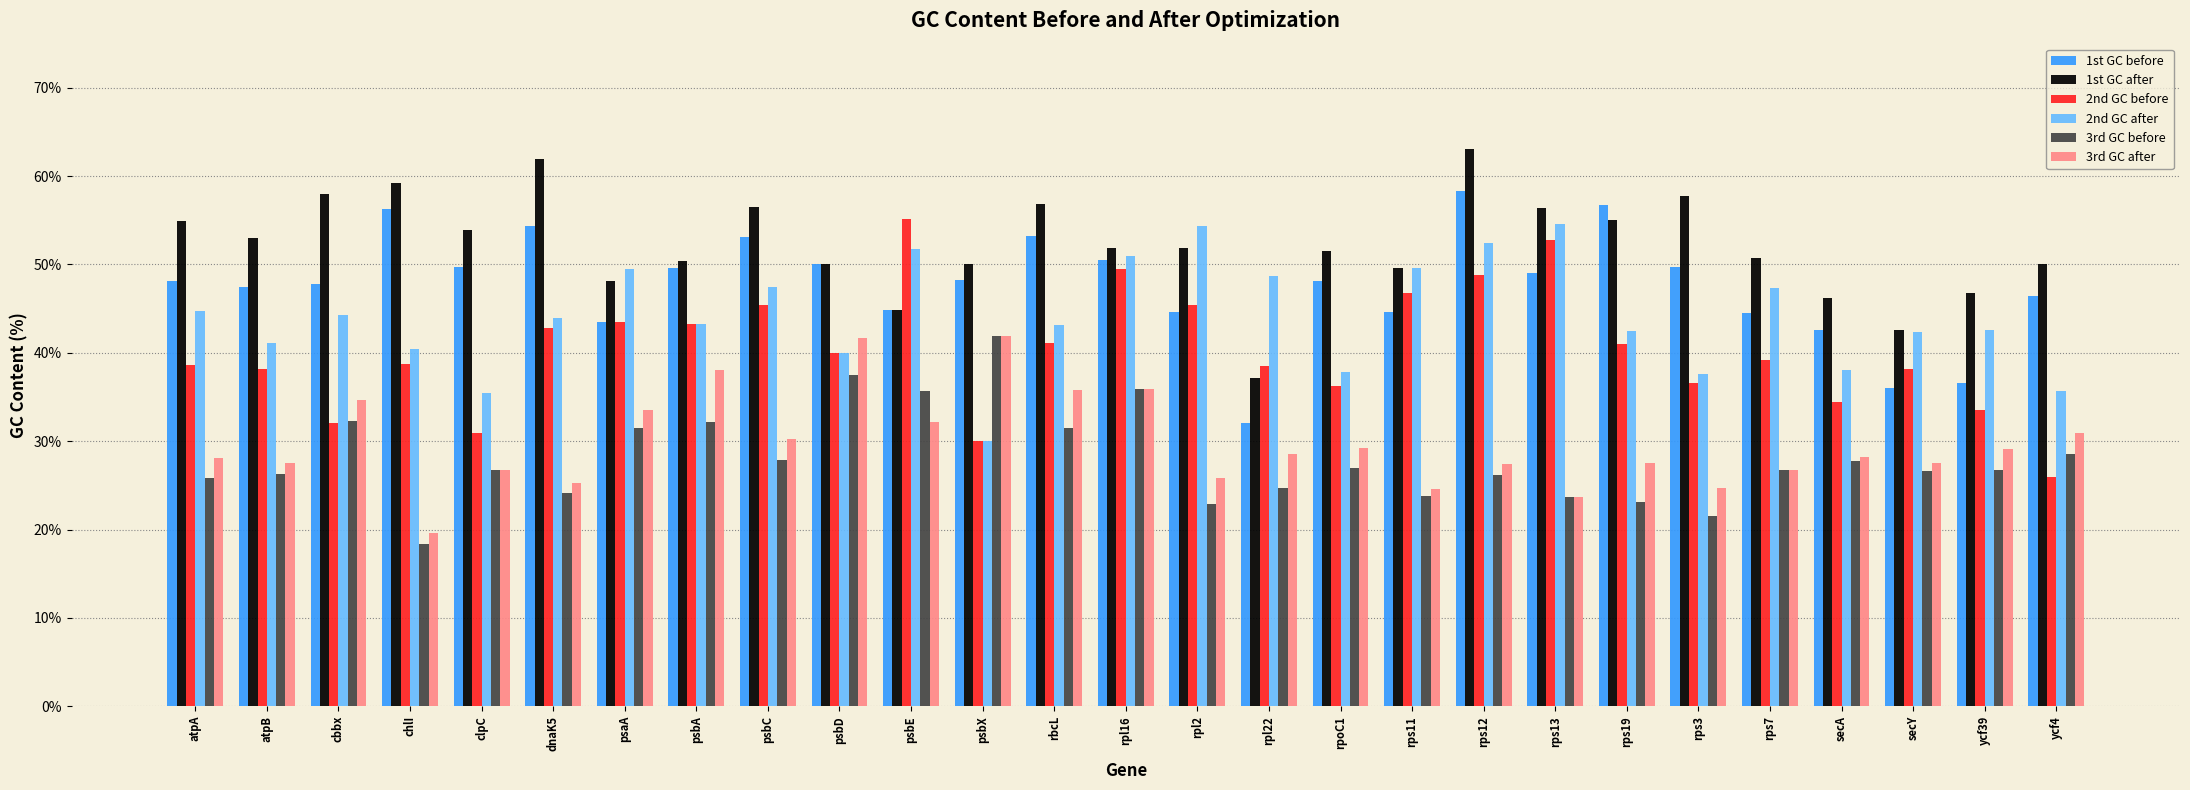

What is the difference between the 3rd GC after values at clpC and psbX?

15.2